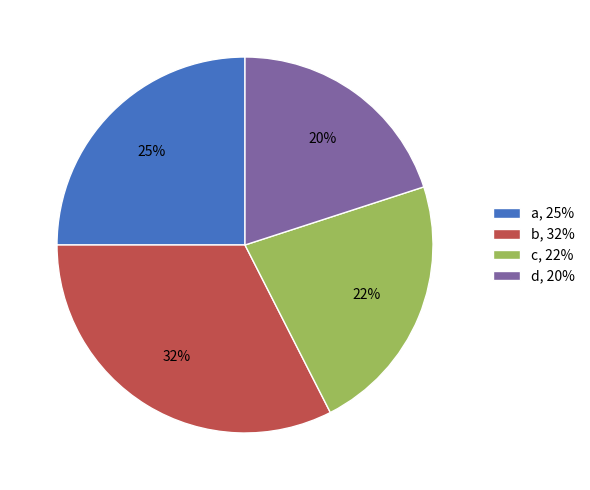

To the nearest percent, what is the average slice percentage?

25%